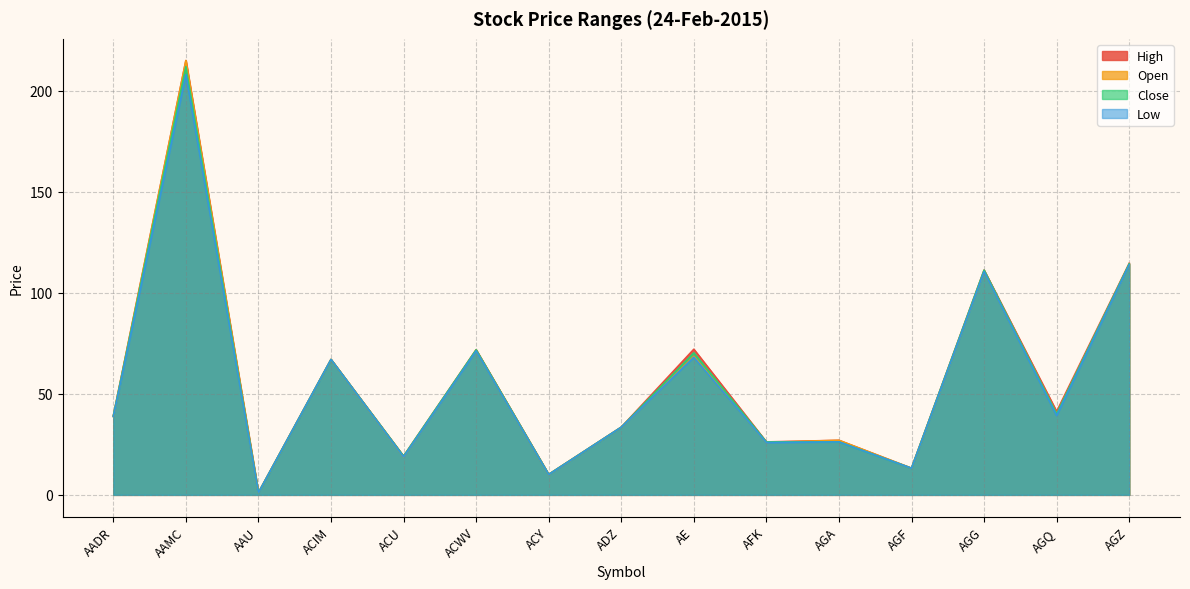

True or false: Low has more than 1 points higher than both neighbors.

True